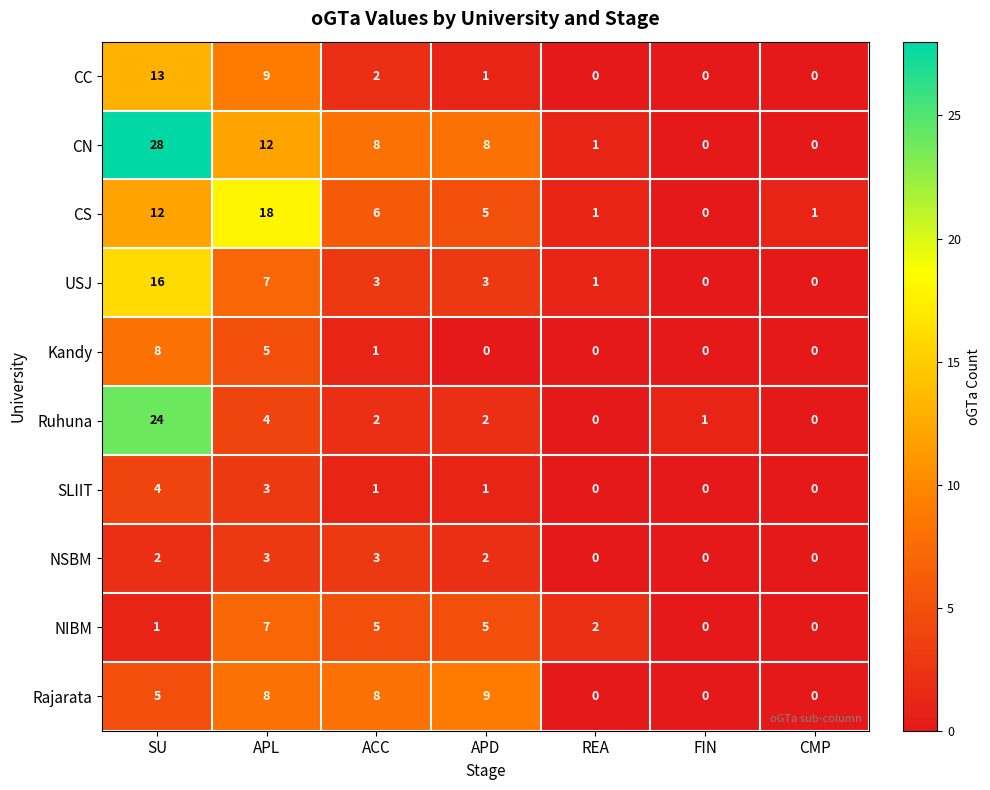

True or false: SLIIT has a value of 1 at APD.

True